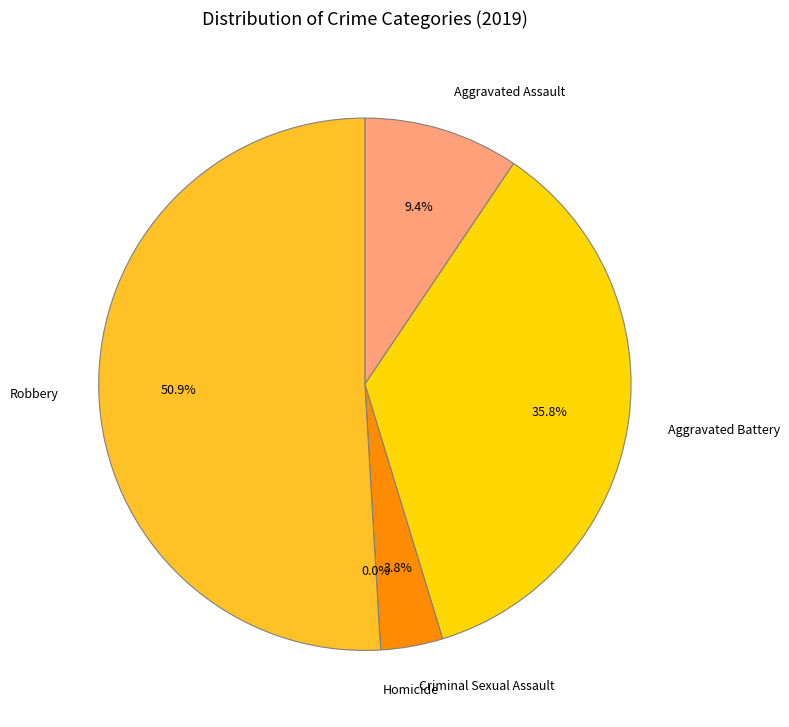

Count the number of slices in the pie.

5